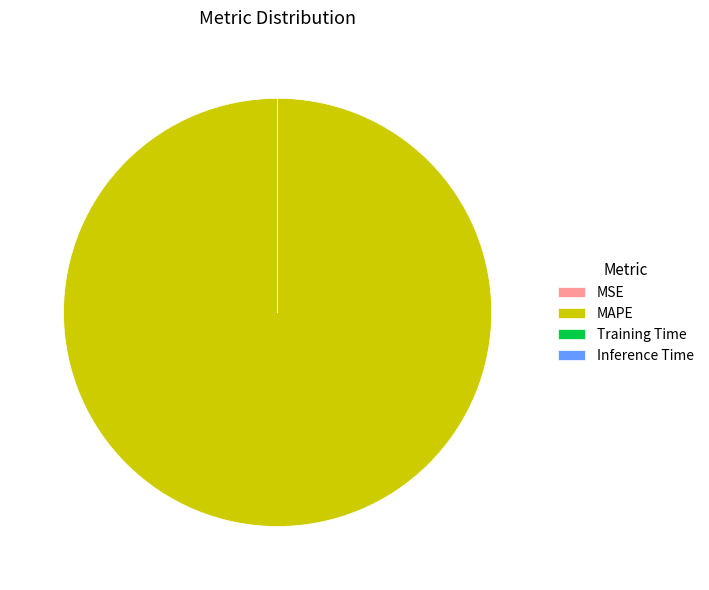

What is the largest slice in the pie chart?

MAPE